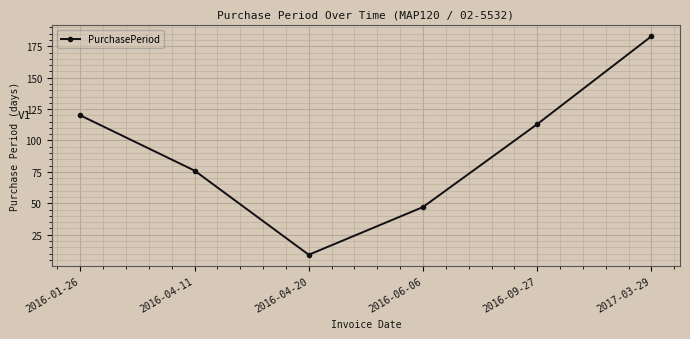

At which category does the data reach its first local valley?

2016-04-20